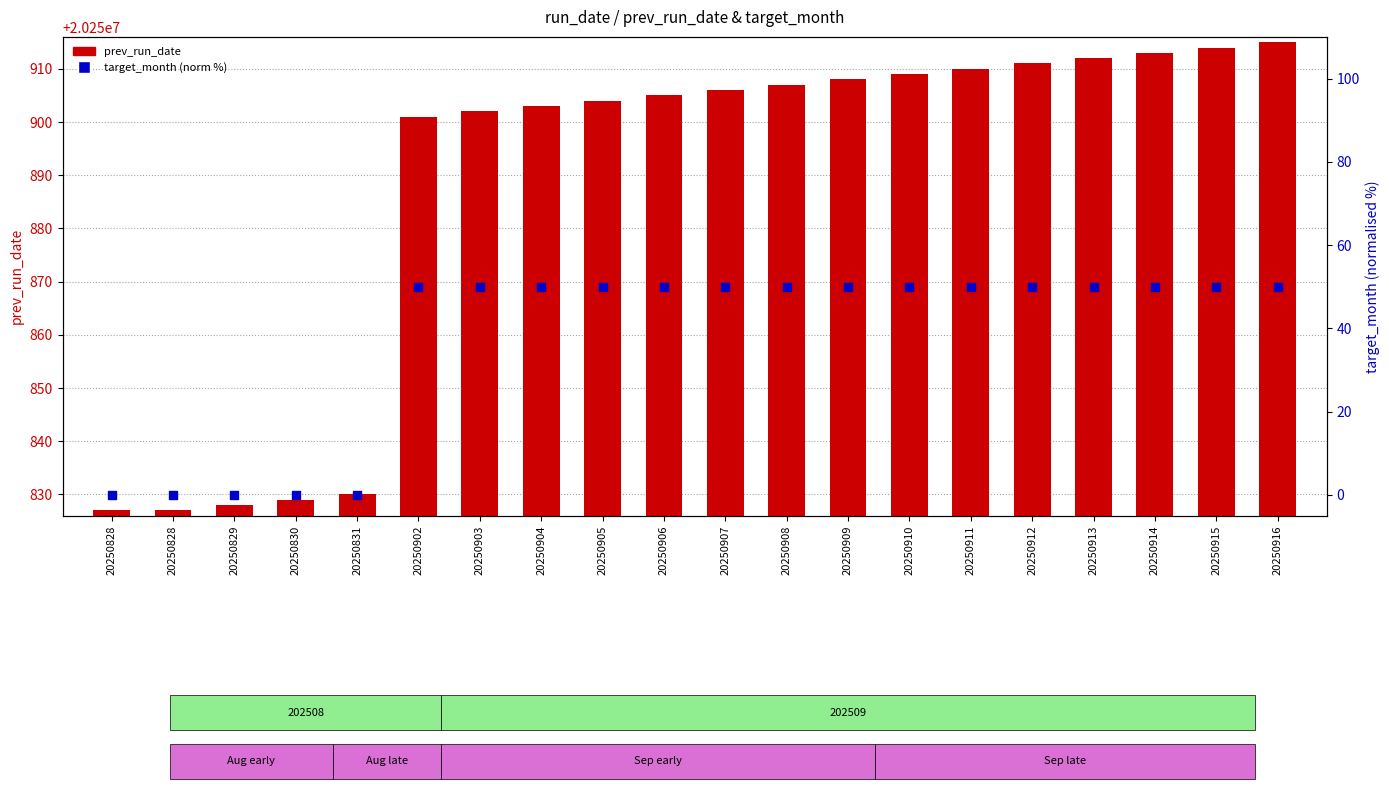

Which series contains the highest Y value?

prev_run_date